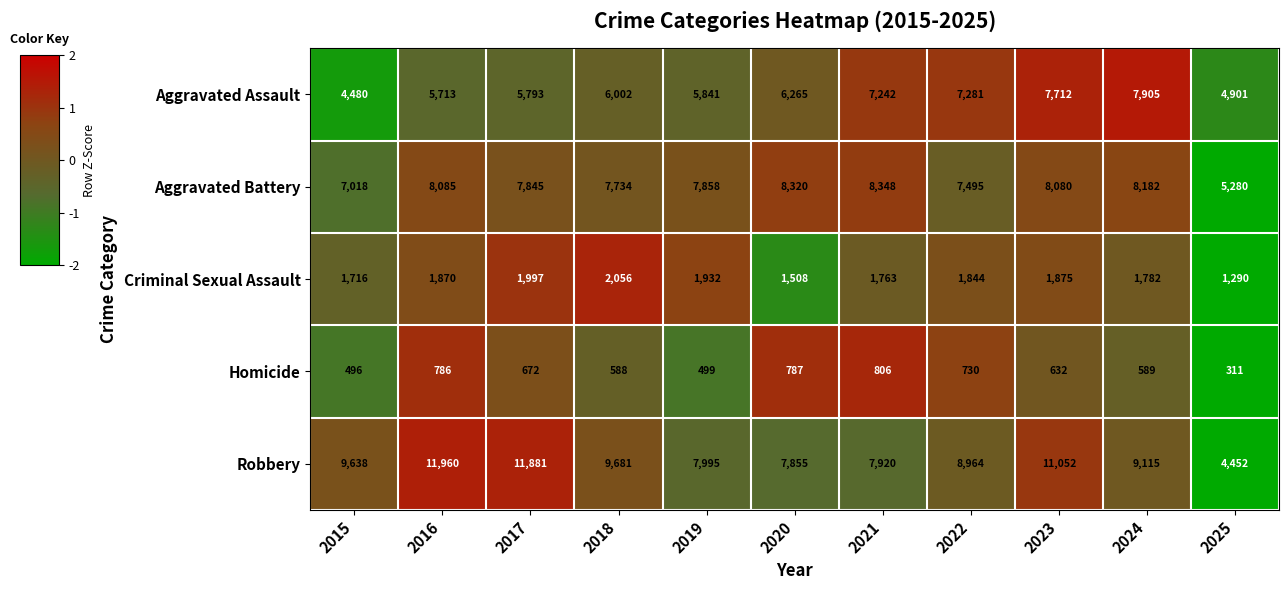

At which category is the sum across all series the highest?

2023